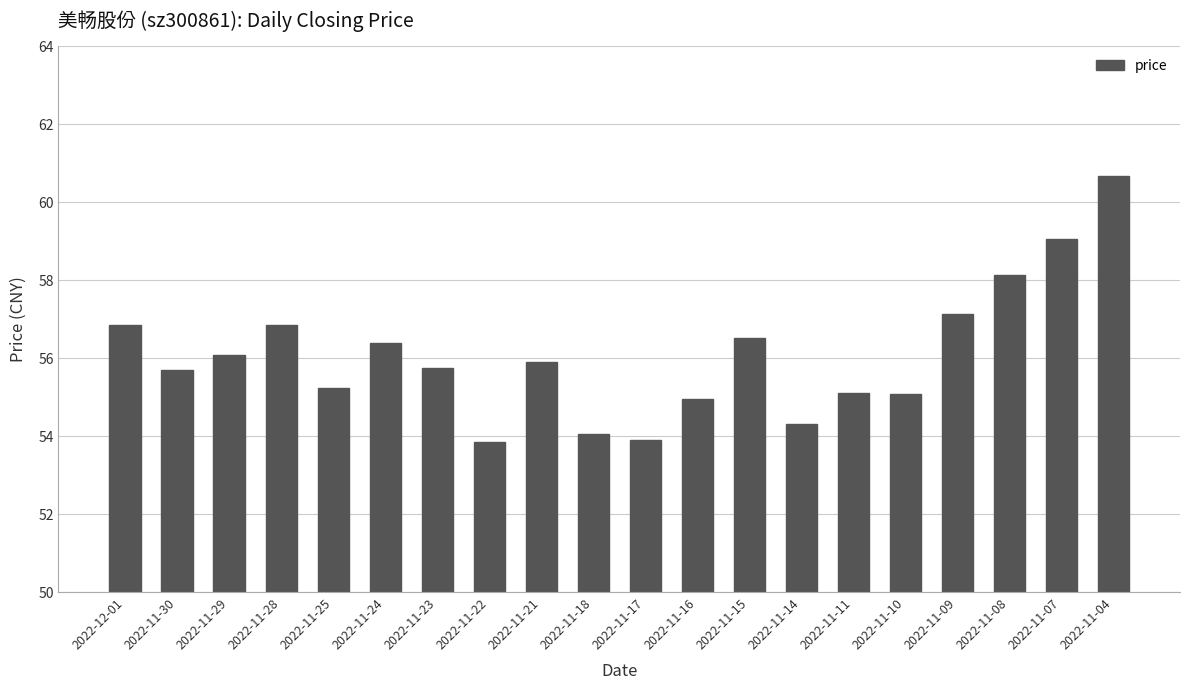

Does the chart contain any negative values?

No